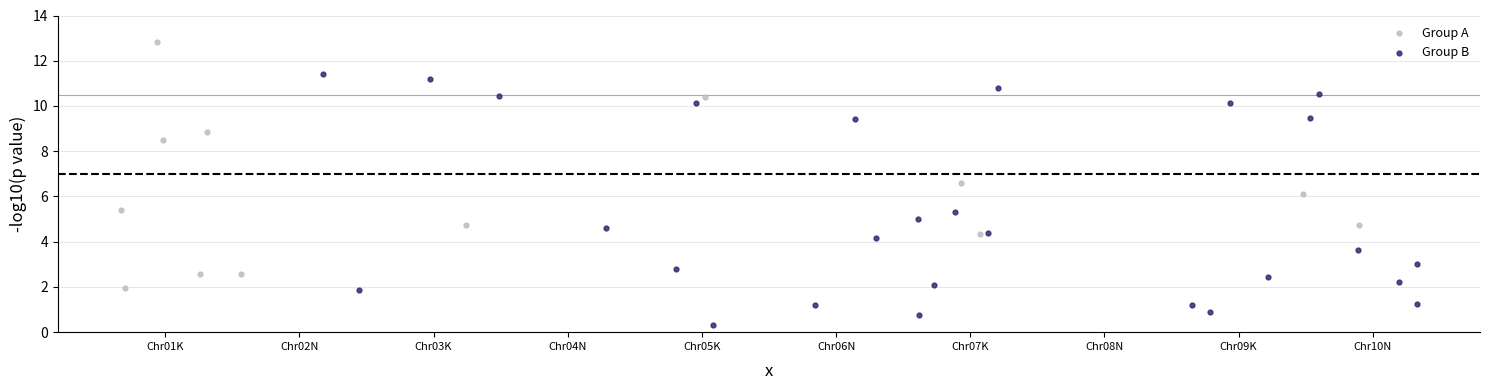

Which series contains the lowest Y value?

Group B